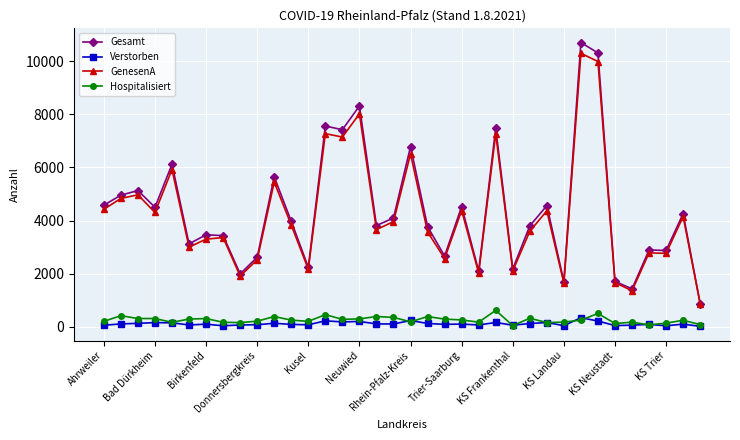

True or false: GenesenA has more than 1 interior local peaks.

True